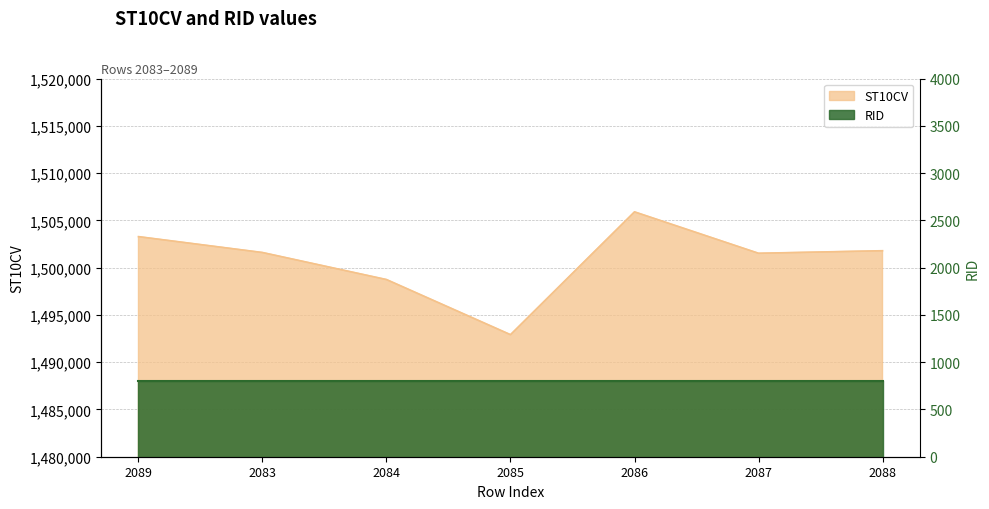

What is the difference between the second highest and second lowest values?

4540